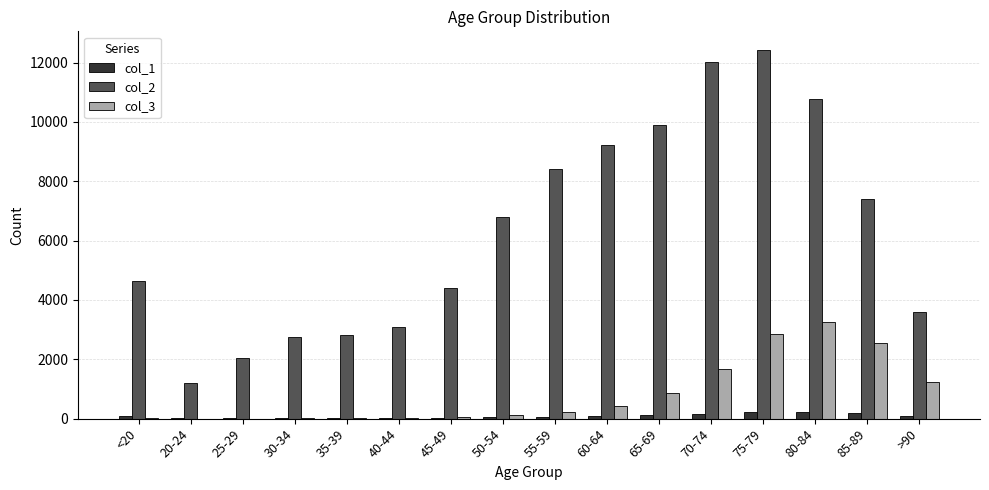

What is the average value of the col_1 series?

86